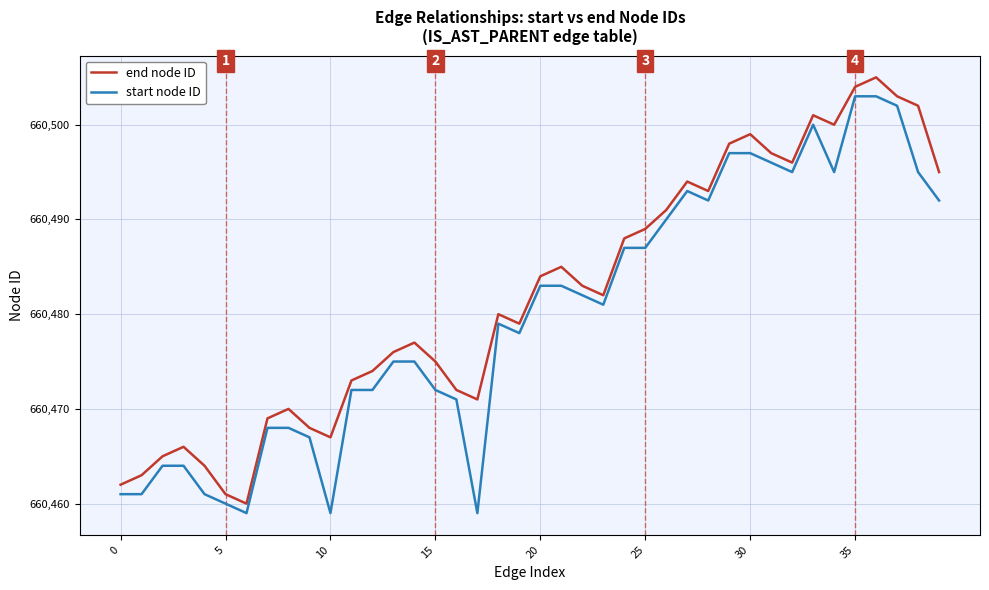

List the series in order of their overall mean, lowest first.

start node ID, end node ID